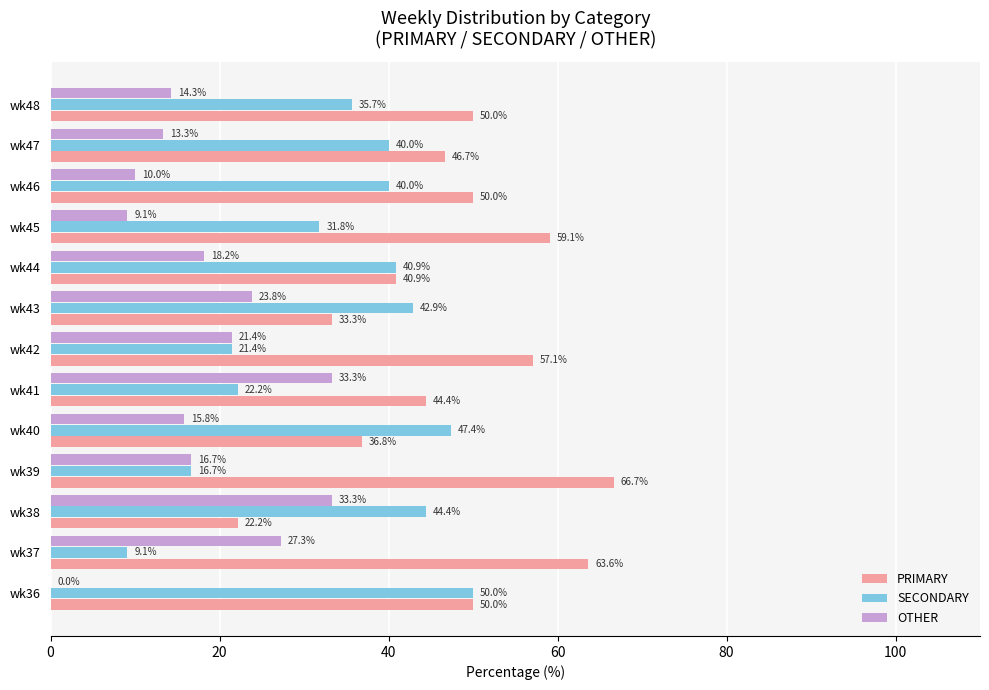

What is the sum of the SECONDARY values at wk44 and wk37?

50.0